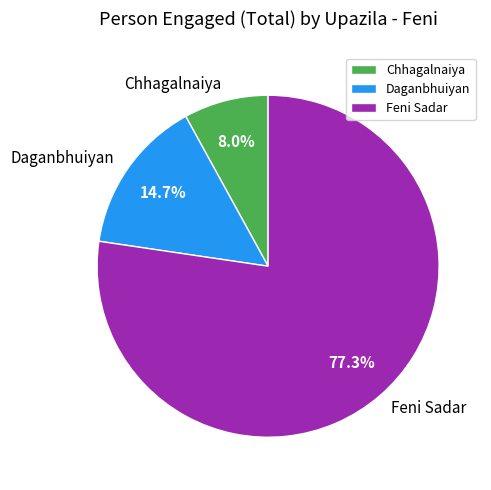

Rank the categories by value from lowest to highest.

Chhagalnaiya, Daganbhuiyan, Feni Sadar